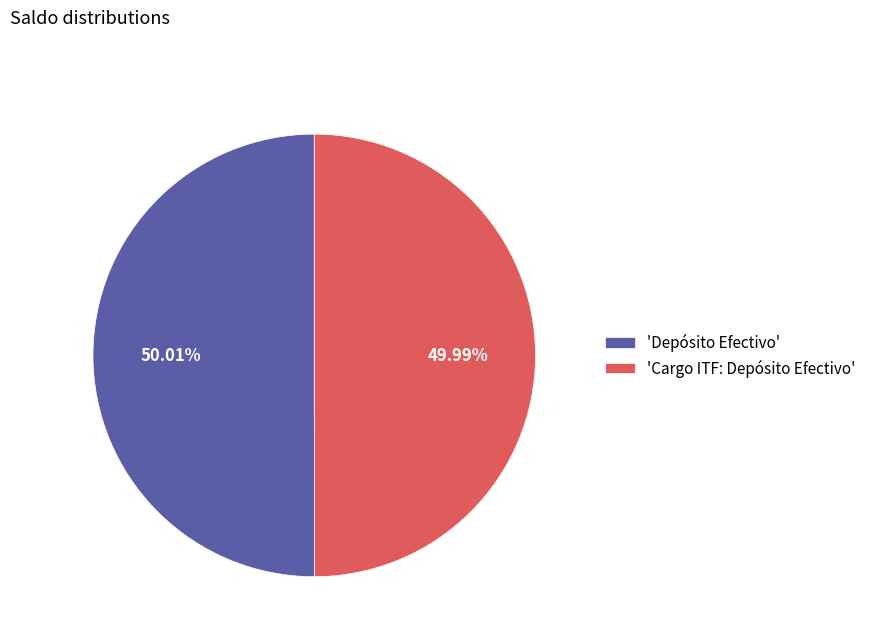

Is there a majority slice in this chart?

Yes